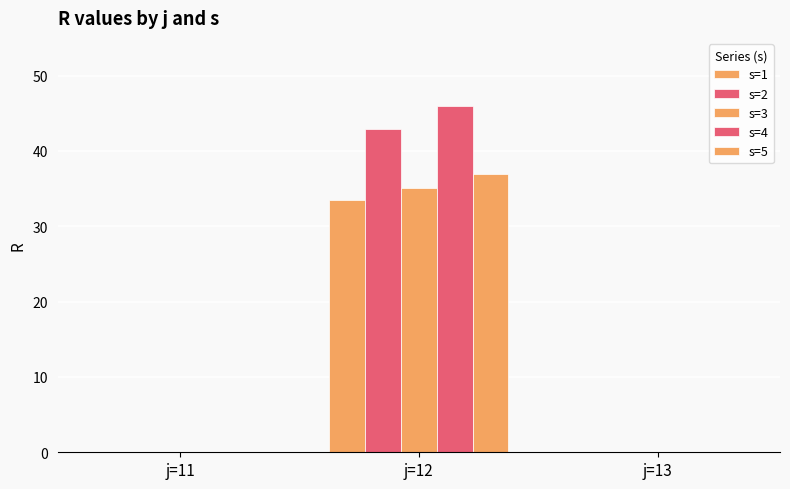

How many categories are shown in the chart?

3